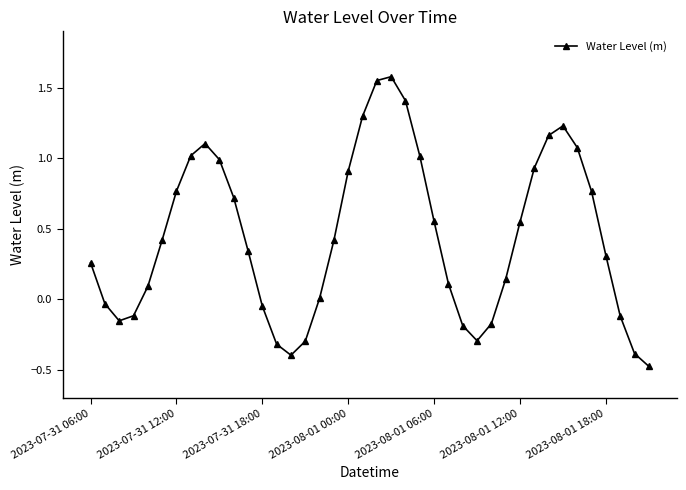

Count the number of data series in this chart.

1